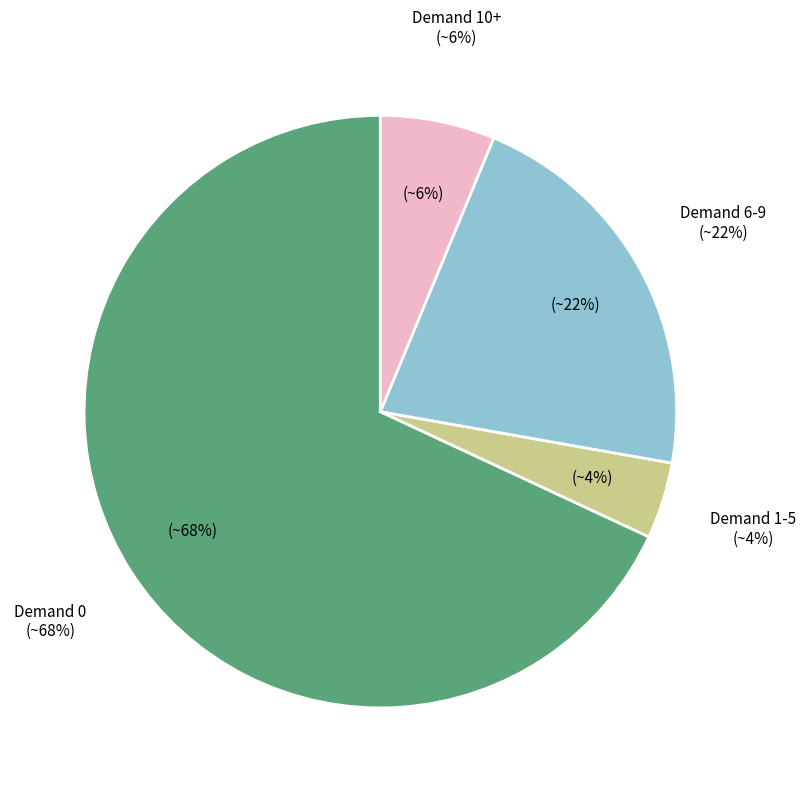

Does 11-15 represent more than half of the total?

No